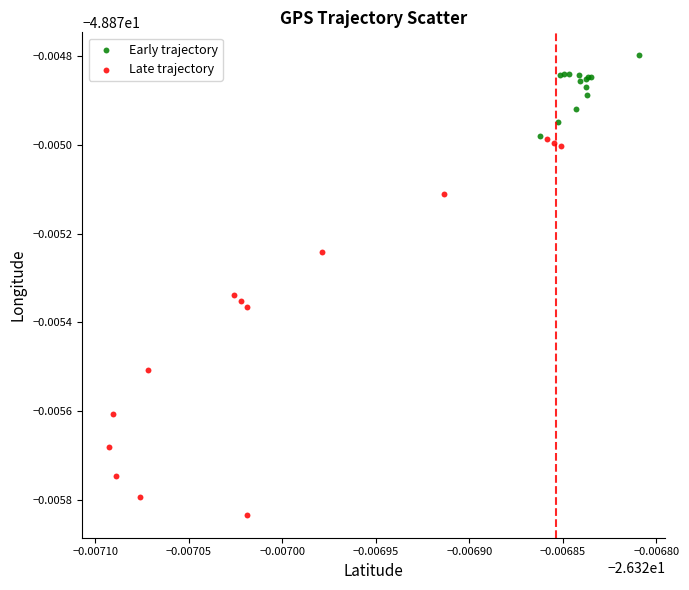

What are all the series names shown in the legend?

Early trajectory, Late trajectory